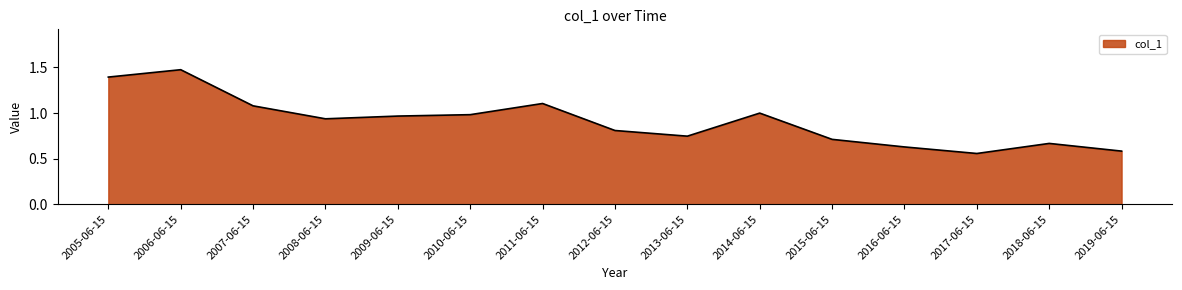

Between 2018-06-15 and 2009-06-15, which is larger?

2009-06-15